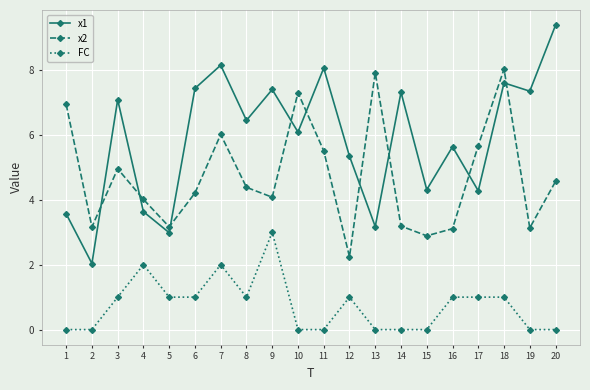

List the series in order of their peak value, highest first.

x1, x2, FC